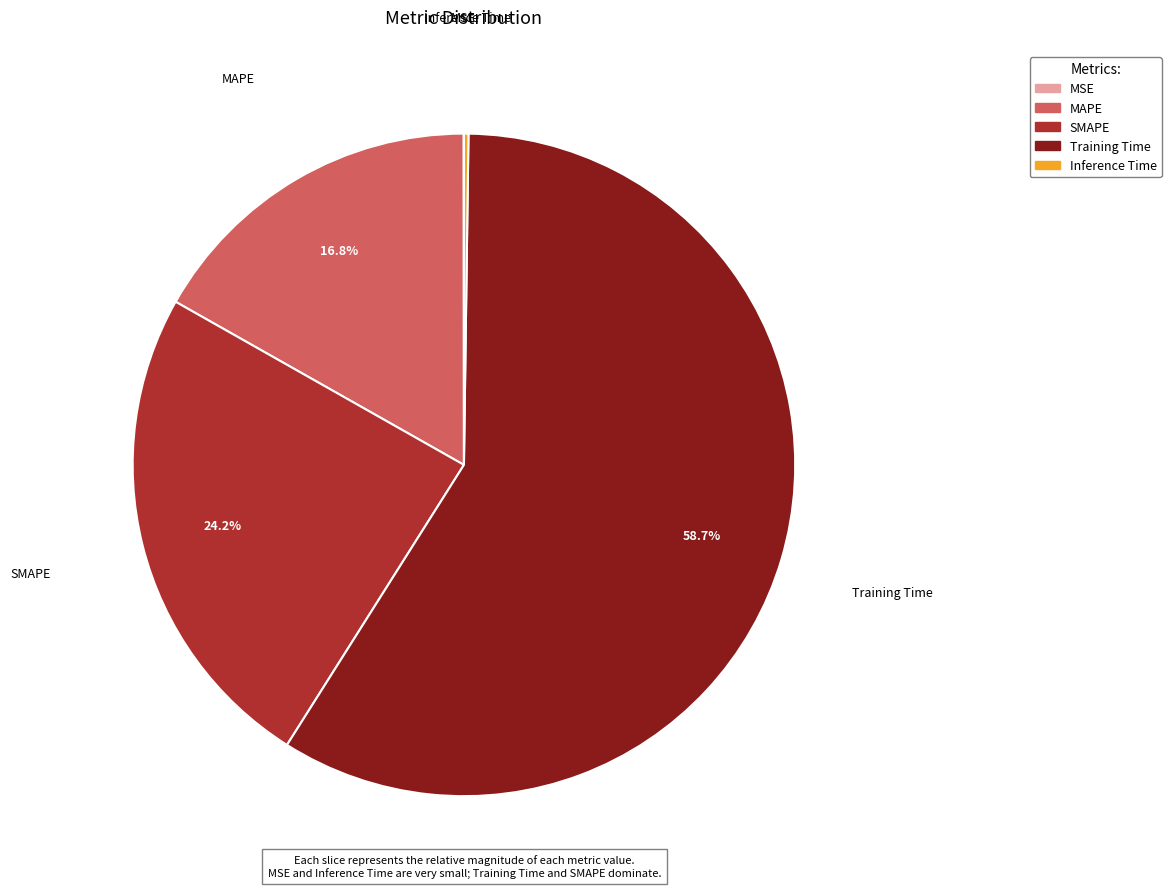

To the nearest percent, what is the average slice percentage?

20%